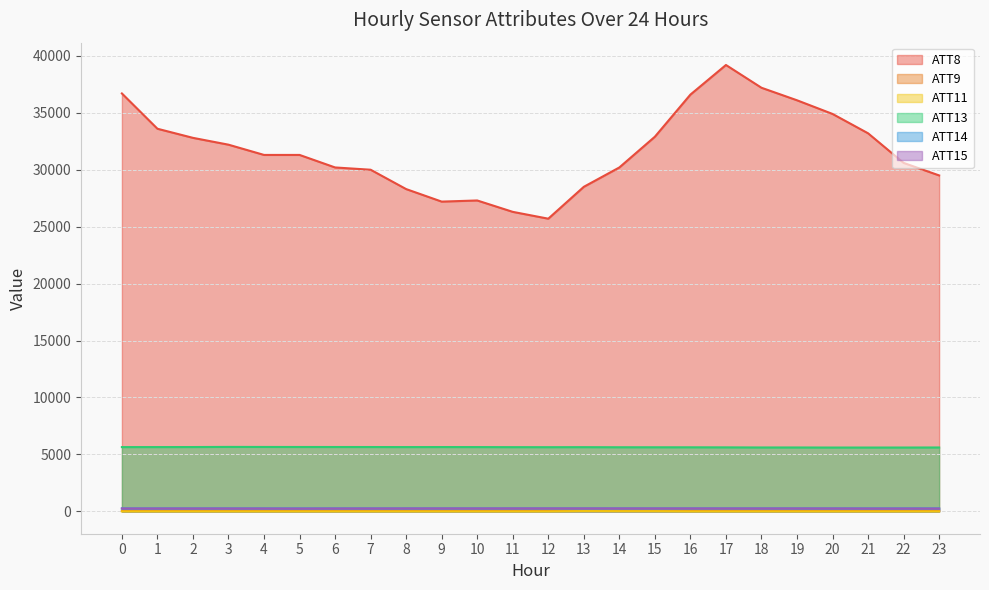

Which series has the largest range (max minus min)?

ATT8